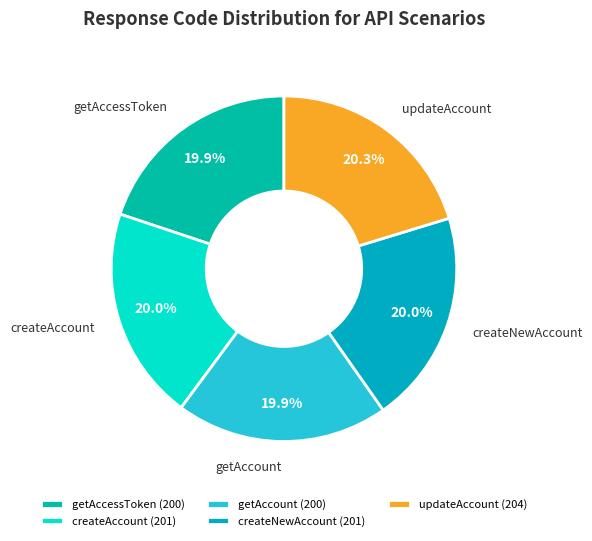

Count the number of slices in the pie.

5